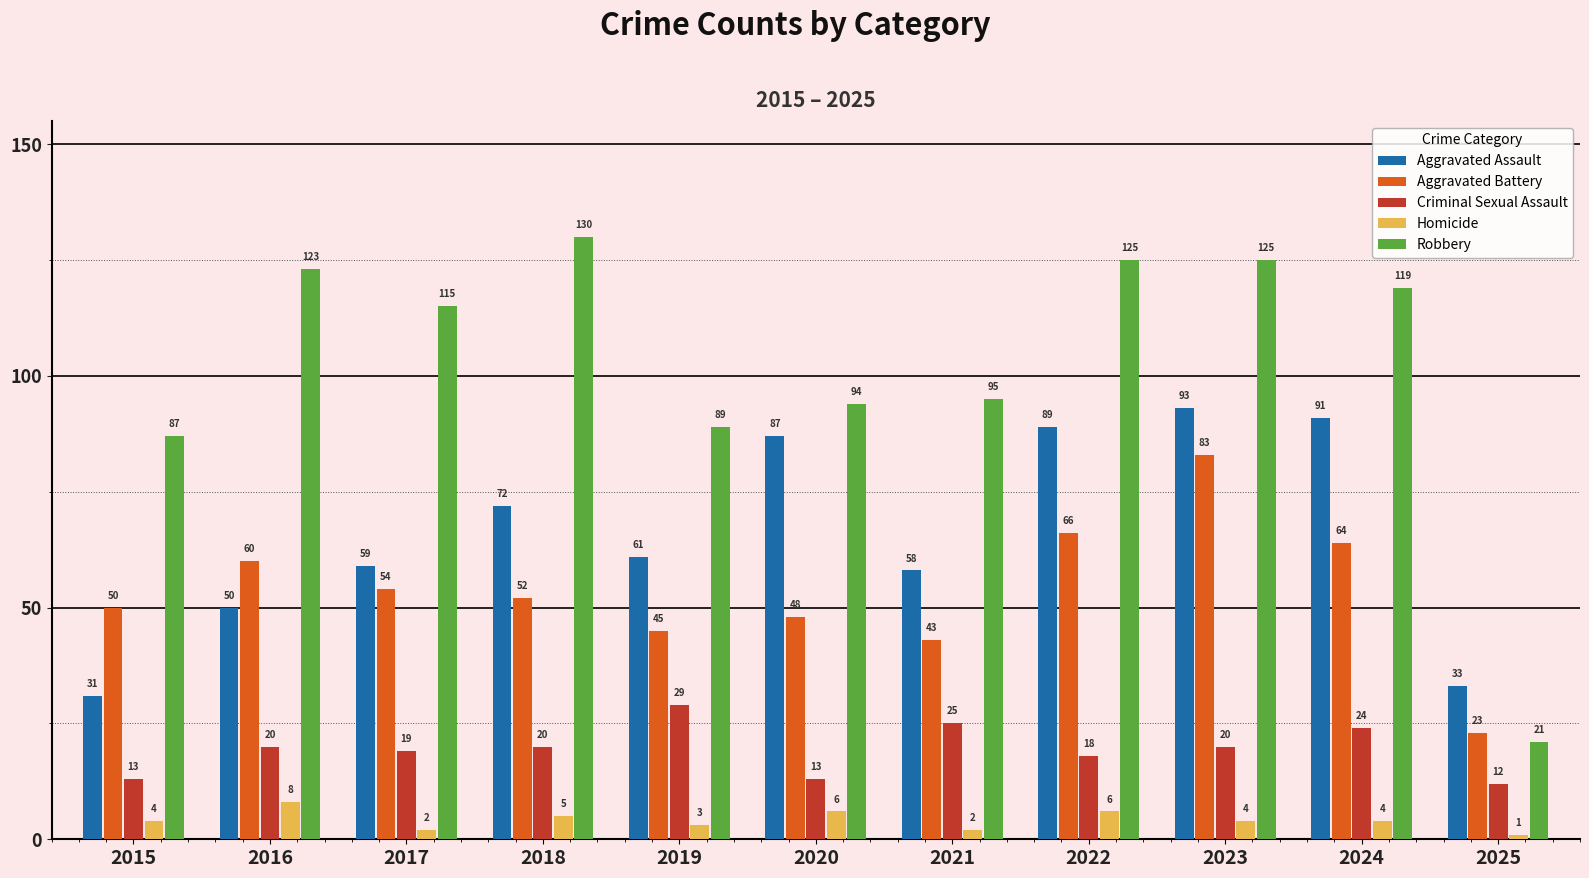

Reading left to right, extract all data points from this chart.

Aggravated Assault: 2015=31	2016=50	2017=59	2018=72	2019=61	2020=87	2021=58	2022=89	2023=93	2024=91	2025=33
Aggravated Battery: 2015=50	2016=60	2017=54	2018=52	2019=45	2020=48	2021=43	2022=66	2023=83	2024=64	2025=23
Criminal Sexual Assault: 2015=13	2016=20	2017=19	2018=20	2019=29	2020=13	2021=25	2022=18	2023=20	2024=24	2025=12
Homicide: 2015=4	2016=8	2017=2	2018=5	2019=3	2020=6	2021=2	2022=6	2023=4	2024=4	2025=1
Robbery: 2015=87	2016=123	2017=115	2018=130	2019=89	2020=94	2021=95	2022=125	2023=125	2024=119	2025=21